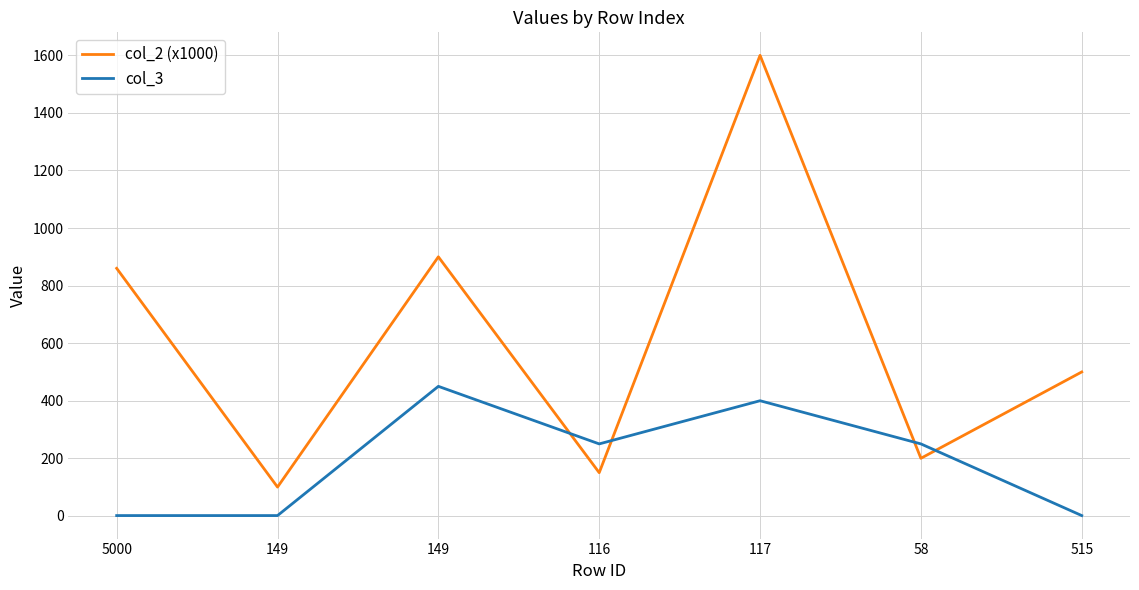

At which label is col_3 closest to 225?

116